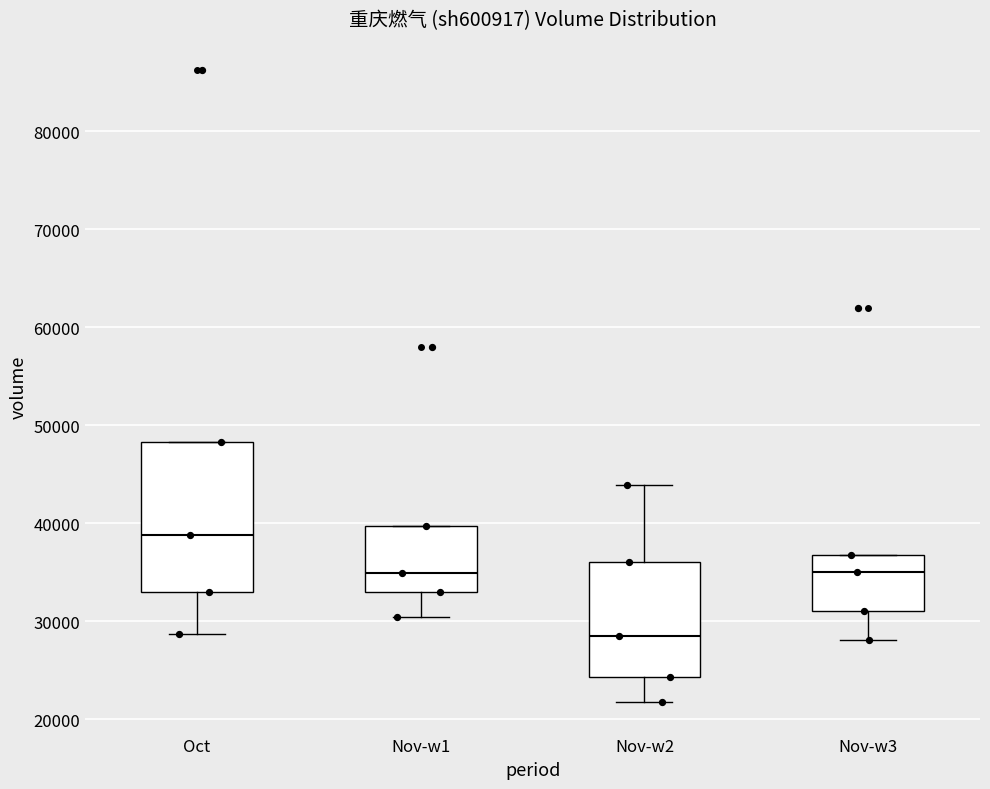

Reading left to right, read every box against the y-axis: the position of its median line, the range the box covers, and the ends of its whiskers. The values are not printed on the chart, so give them approximately, as read against the axis.

Oct: median 39000, box 33000 to 48000, whiskers 29000 to 48000
Nov-w1: median 35000, box 33000 to 40000, whiskers 30000 to 40000
Nov-w2: median 28000, box 24000 to 36000, whiskers 22000 to 44000
Nov-w3: median 35000, box 31000 to 37000, whiskers 28000 to 37000